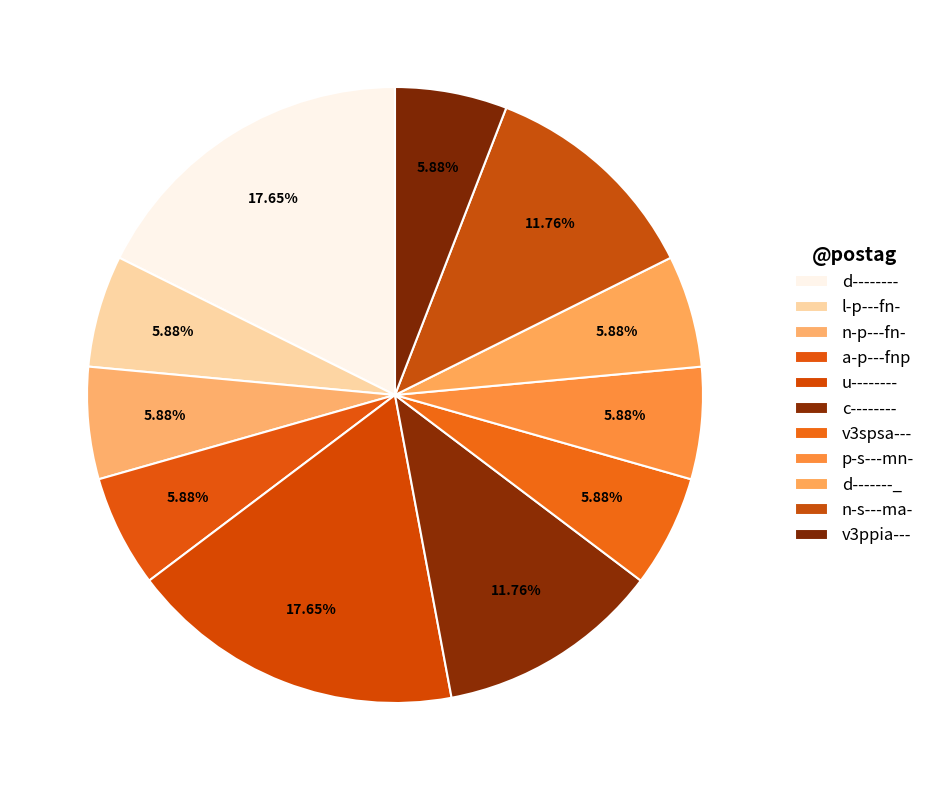

How many slices are in this pie chart?

11